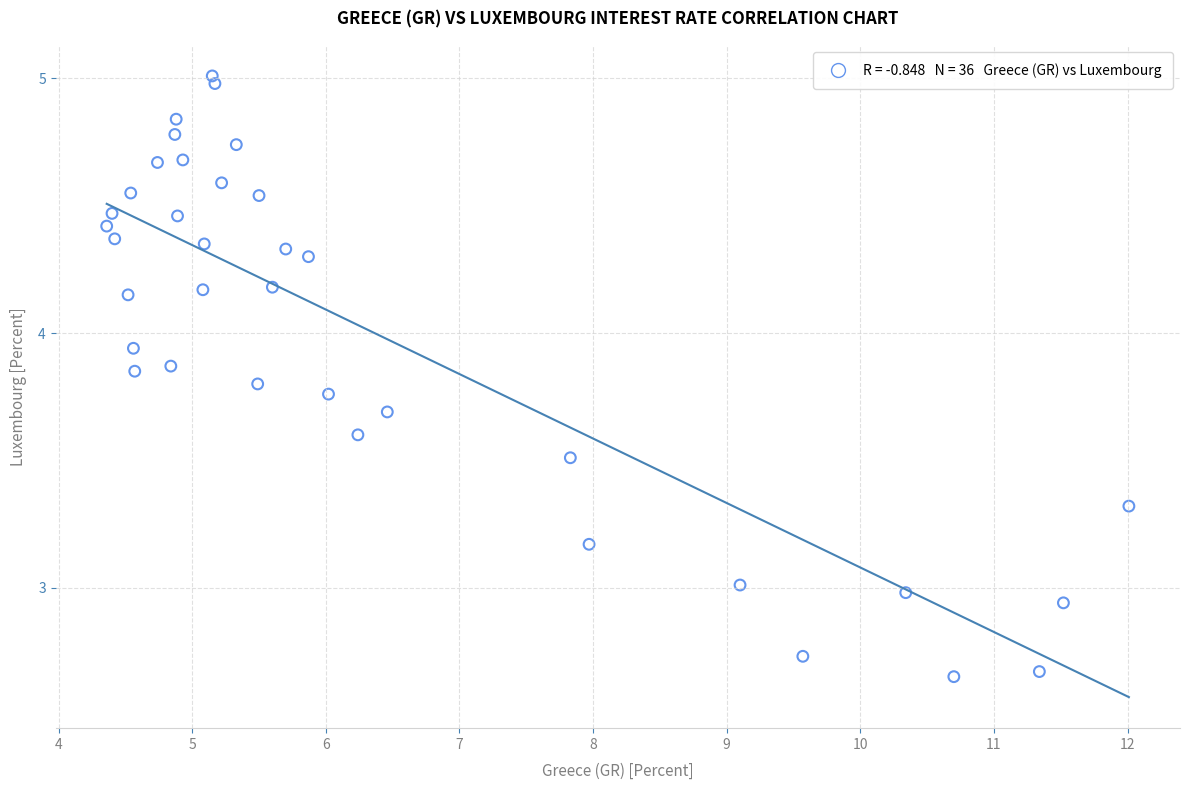

What is the range of X values (max minus min)?

7.6